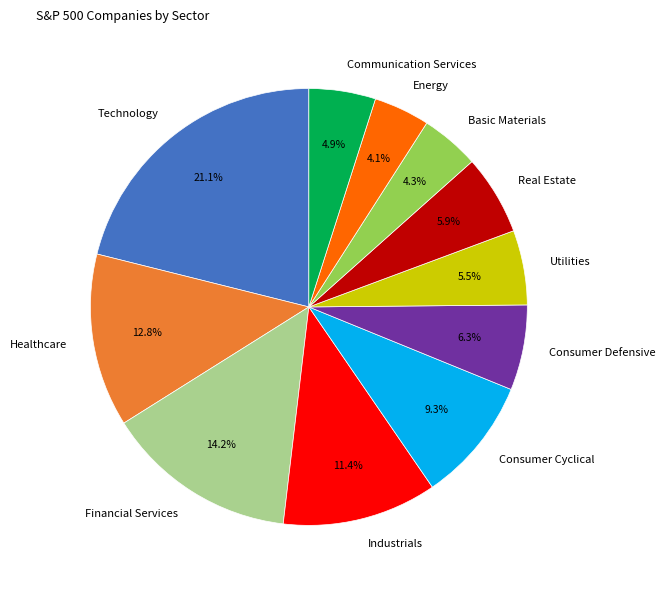

Which slice is the largest?

Technology